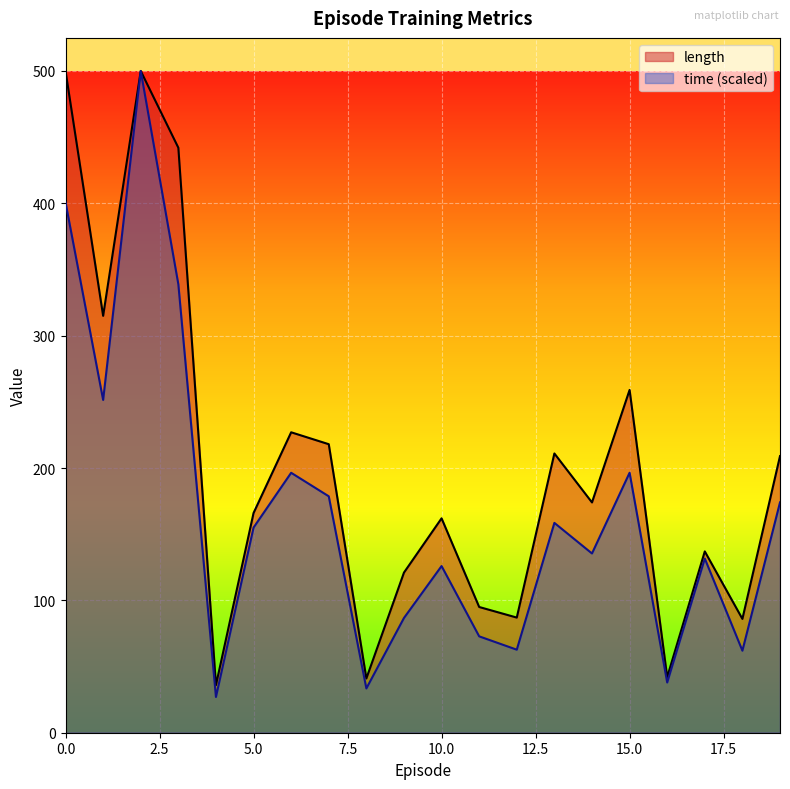

How many lines are shown in the chart?

2